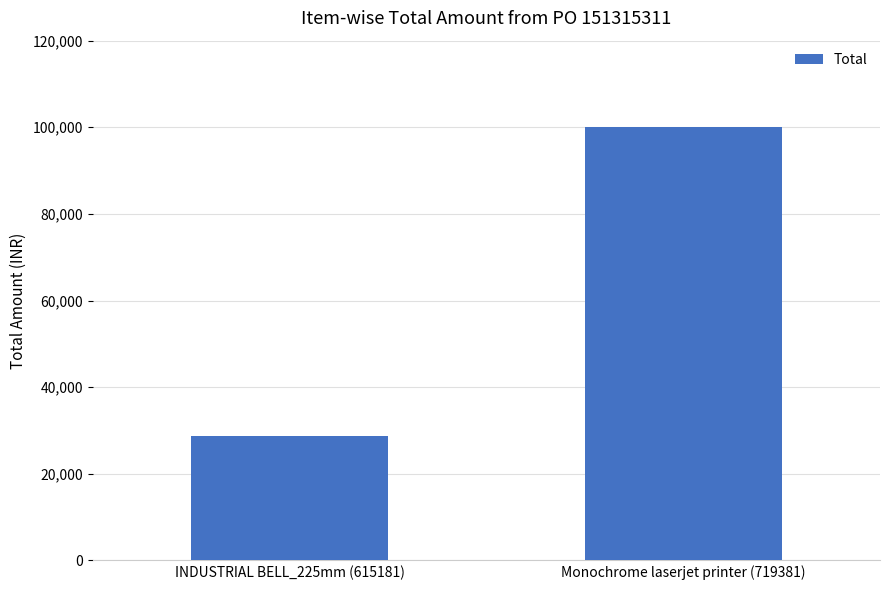

How many bars are there in total?

2